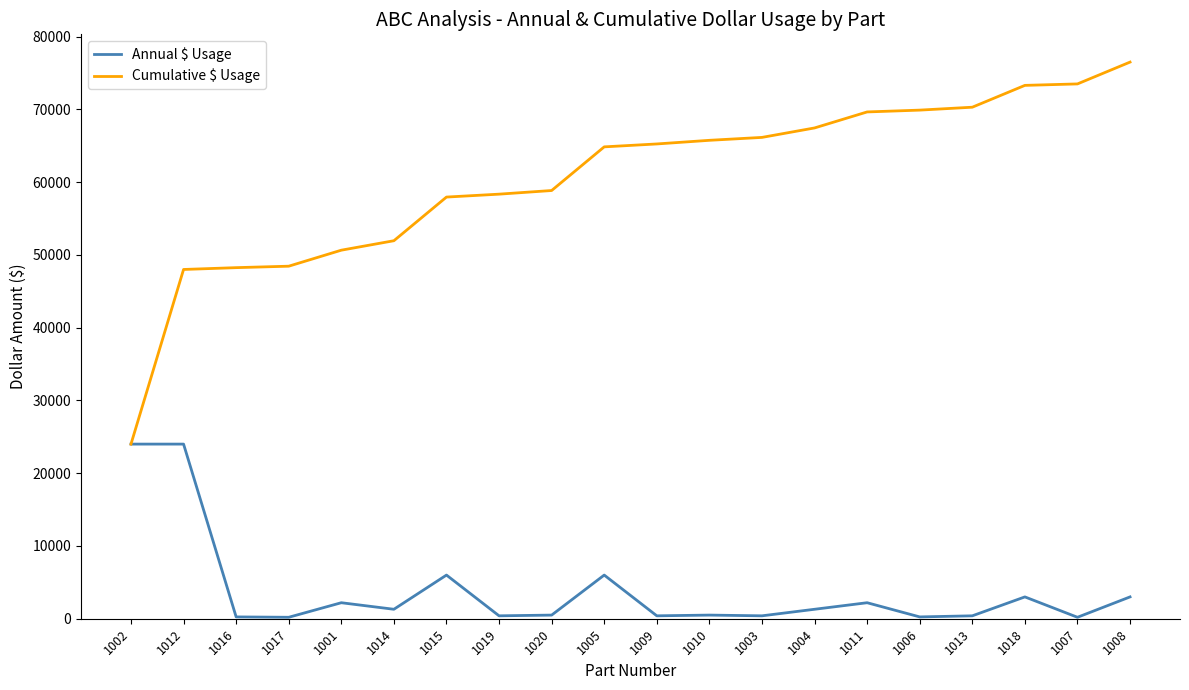

What is the maximum value shown in the chart?

76500